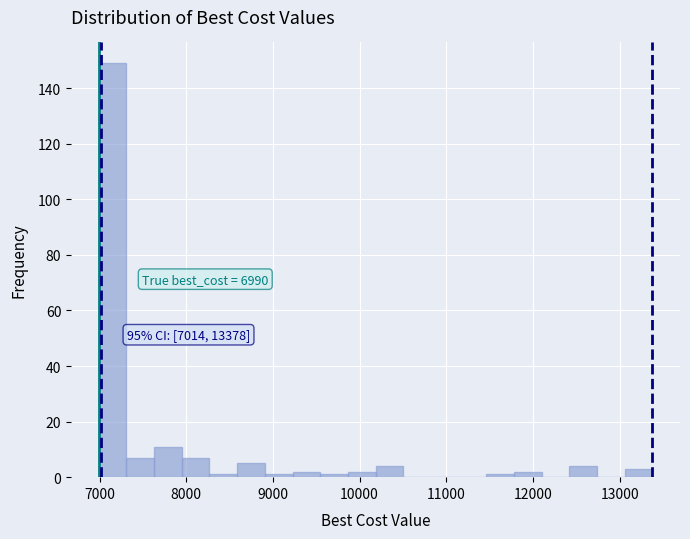

Around what value on the x-axis is the tallest bar? Give the approximate position of its centre, as read against the axis.

7100